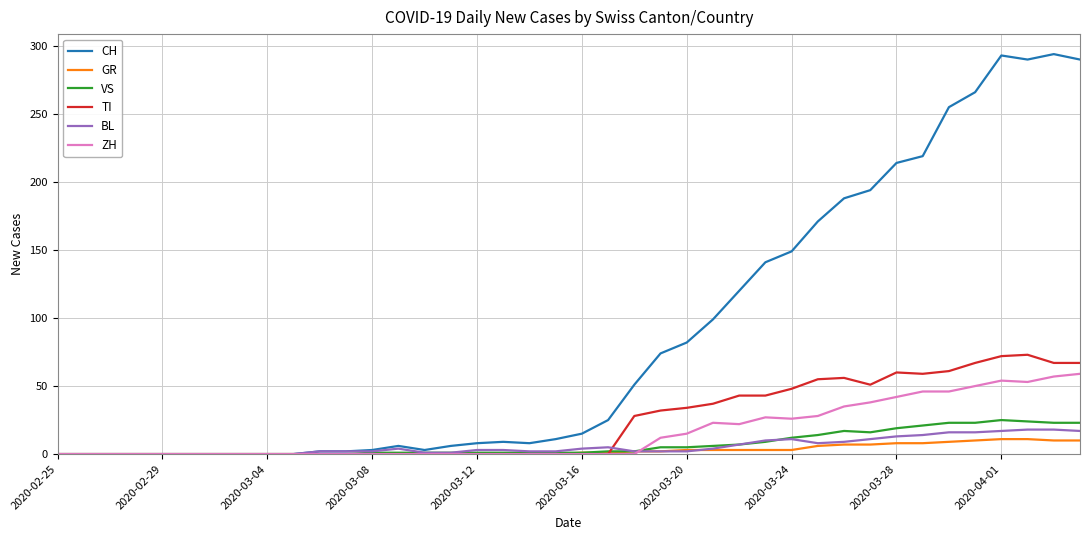

Which series has the largest range (max minus min)?

CH